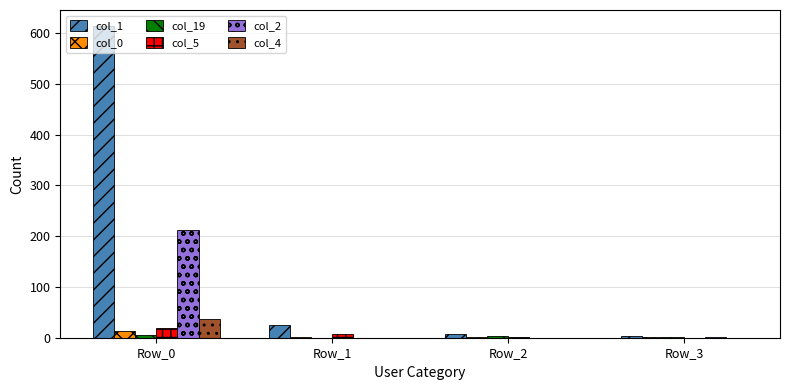

The col_1 series shows 4 at Row_3. True or false?

True